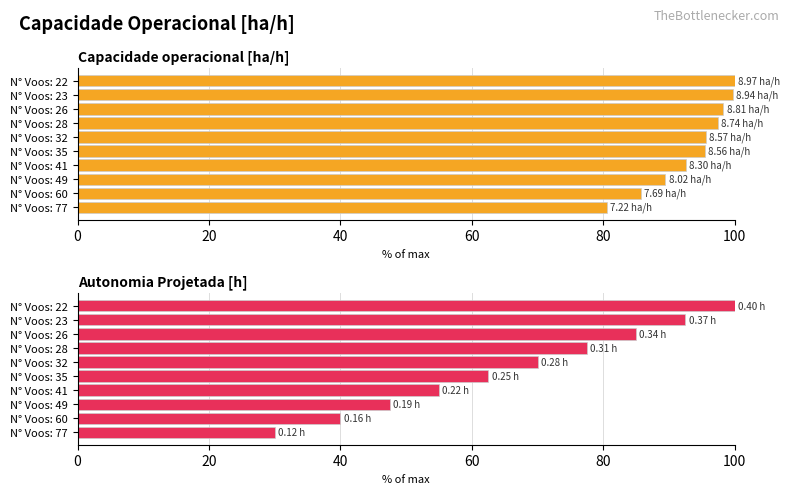

How many distinct data groups are displayed?

2